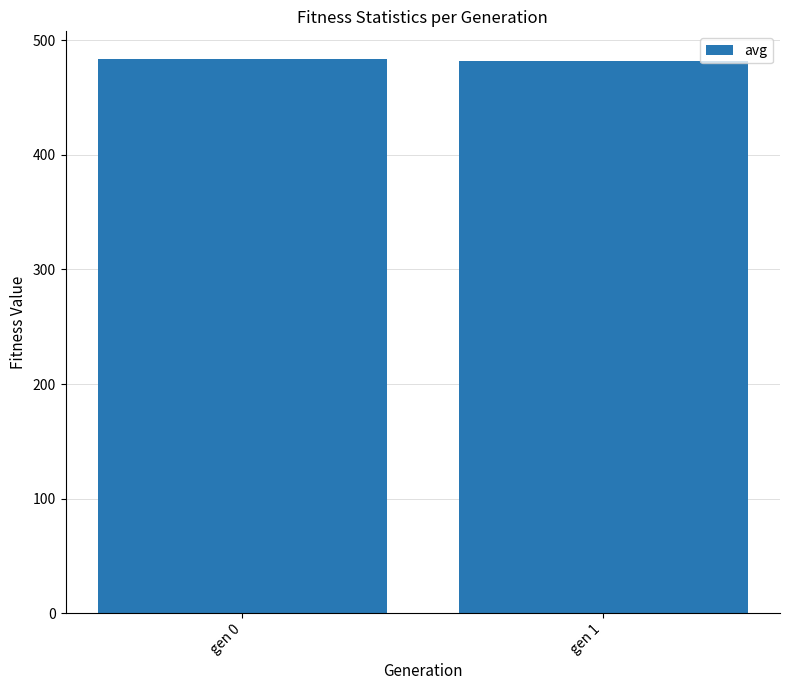

What is the maximum value shown in the chart?

483.7